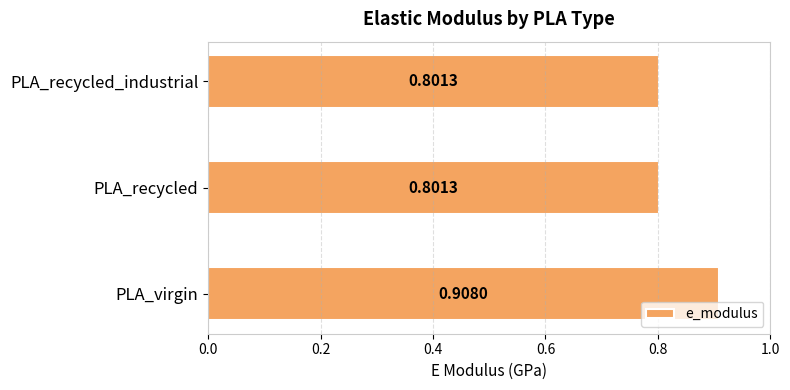

What is the sum of the values at PLA_virgin and PLA_recycled_industrial?

1.7